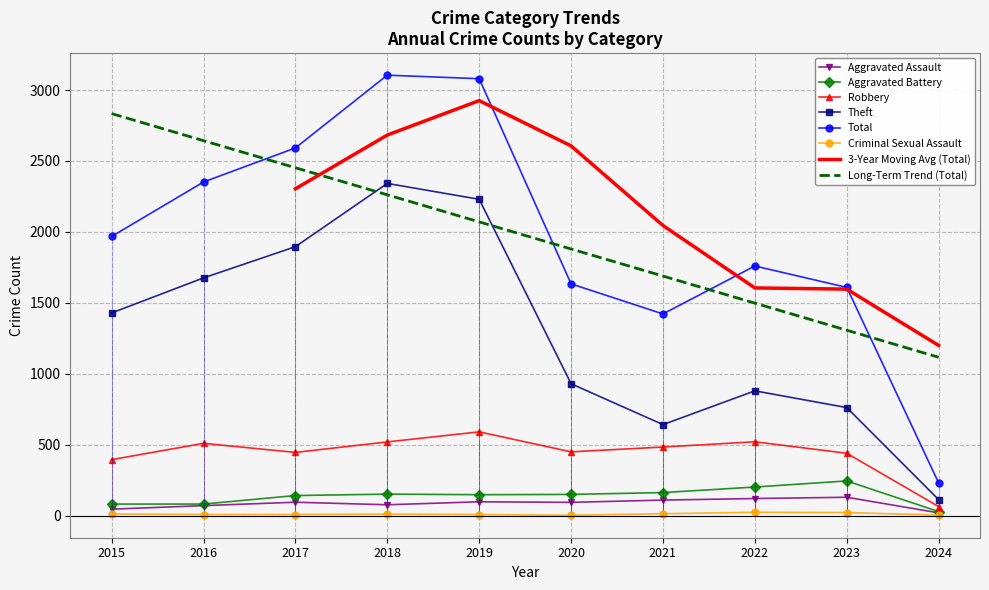

The Robbery series shows 213 at 2019. True or false?

False